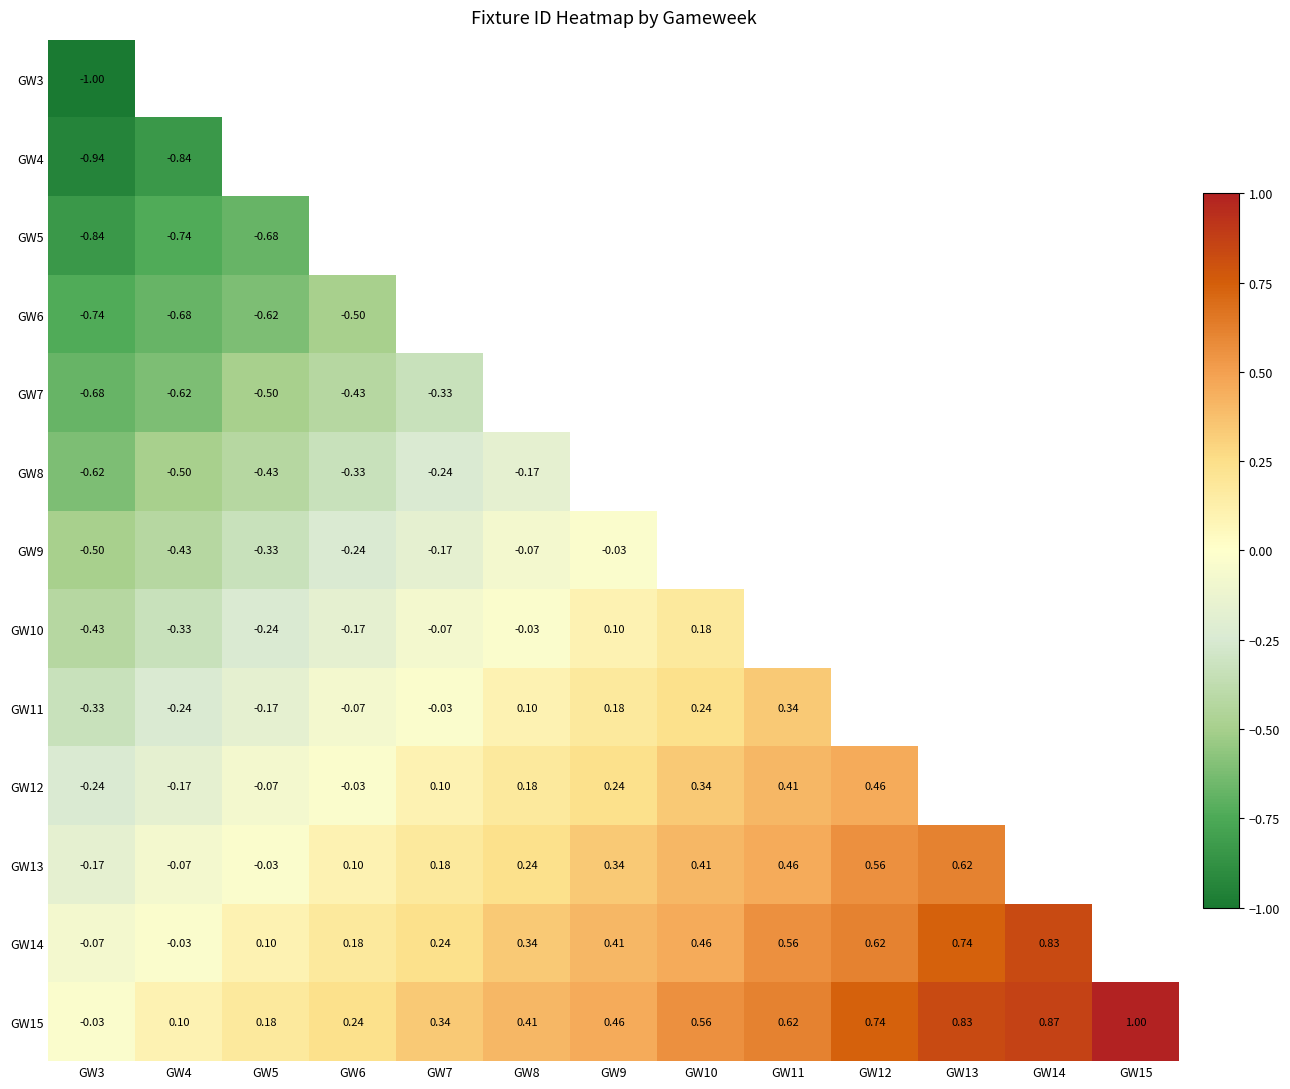

At which label does GW4 first exceed 0?

GW15